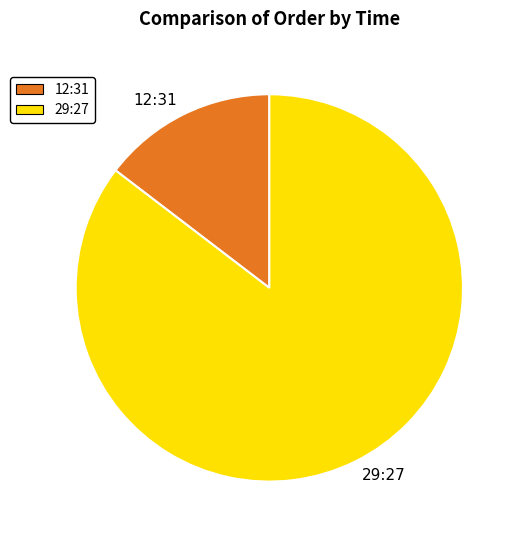

Which slice is the smallest?

12:31